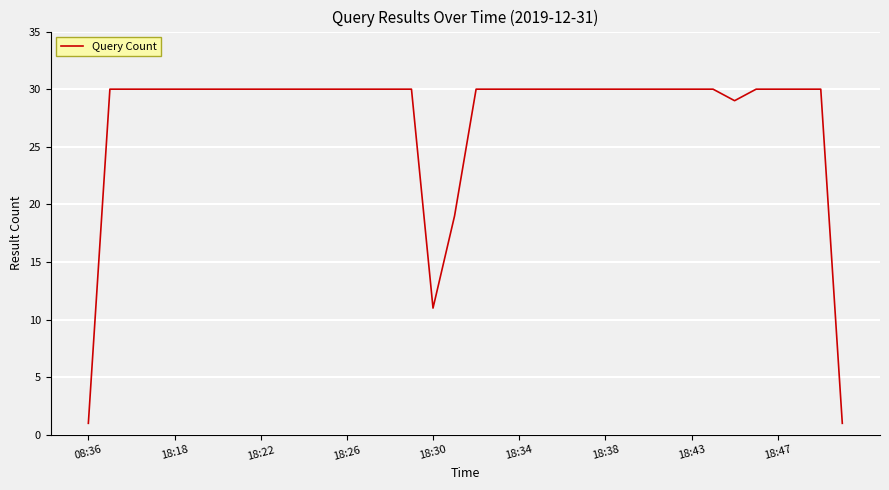

True or false: the data shows 1 at 08:36.

True